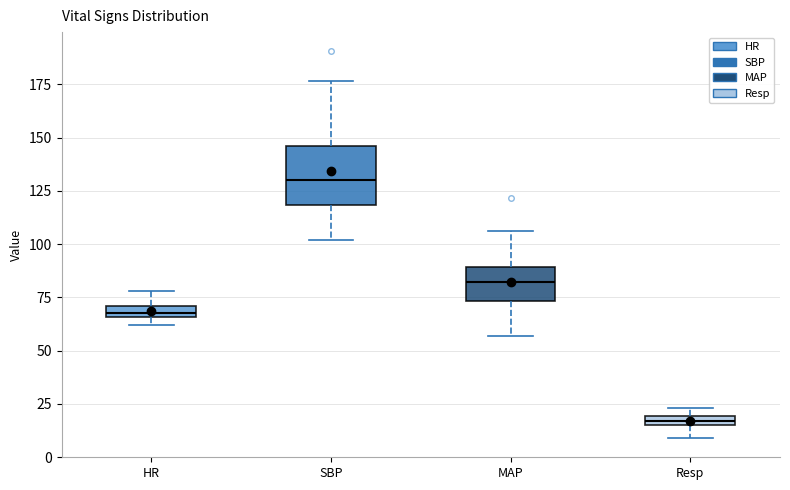

Which box is the tallest, from its lower edge to its upper edge?

SBP